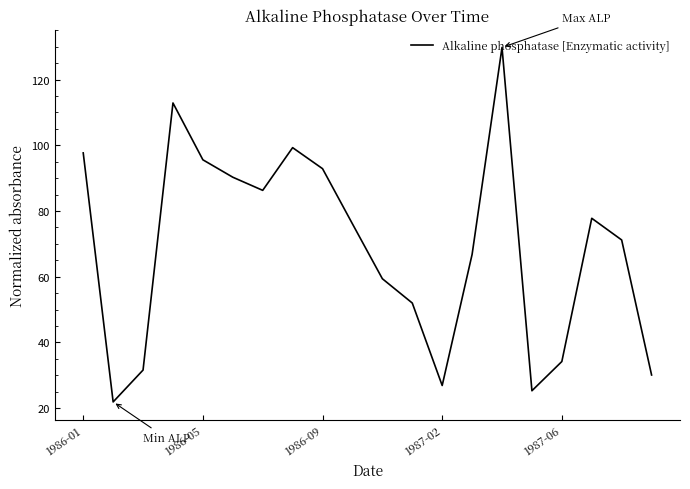

True or false: there are more than 2 points higher than both neighbors.

True